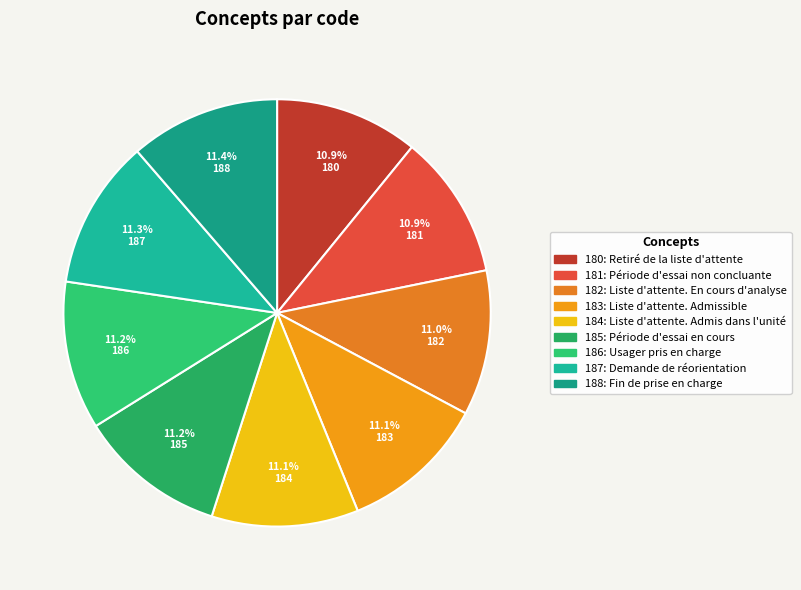

How many slices are in this pie chart?

9